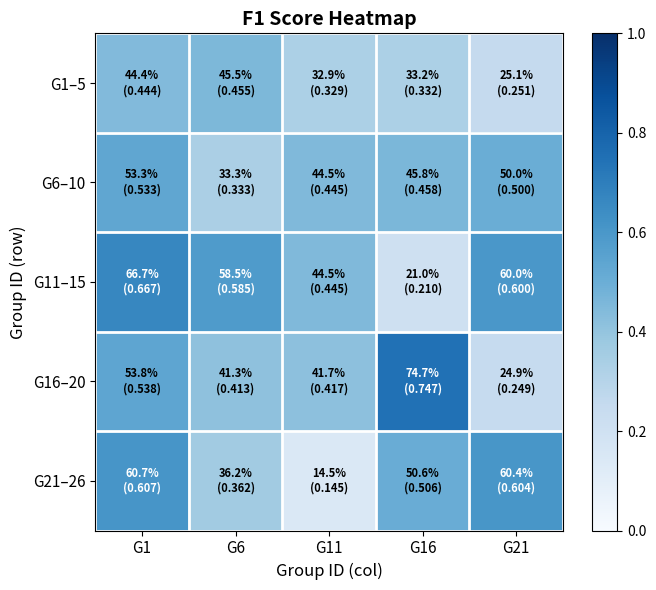

List the series in order of their peak value, highest first.

G16–20, G11–15, G21–26, G6–10, G1–5